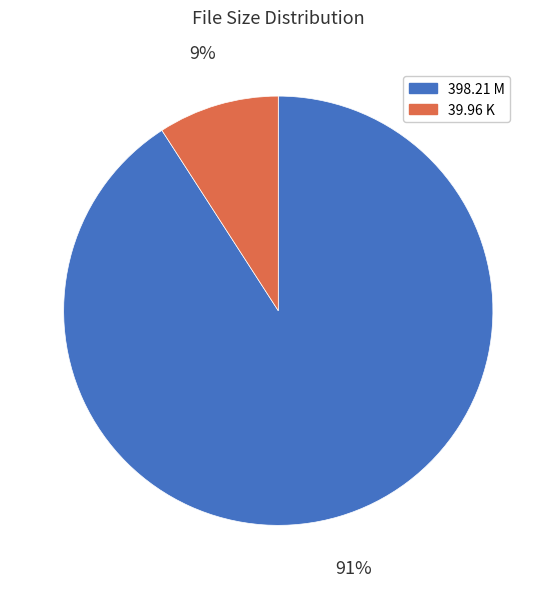

Which category has the smallest portion of the pie?

39.96 K